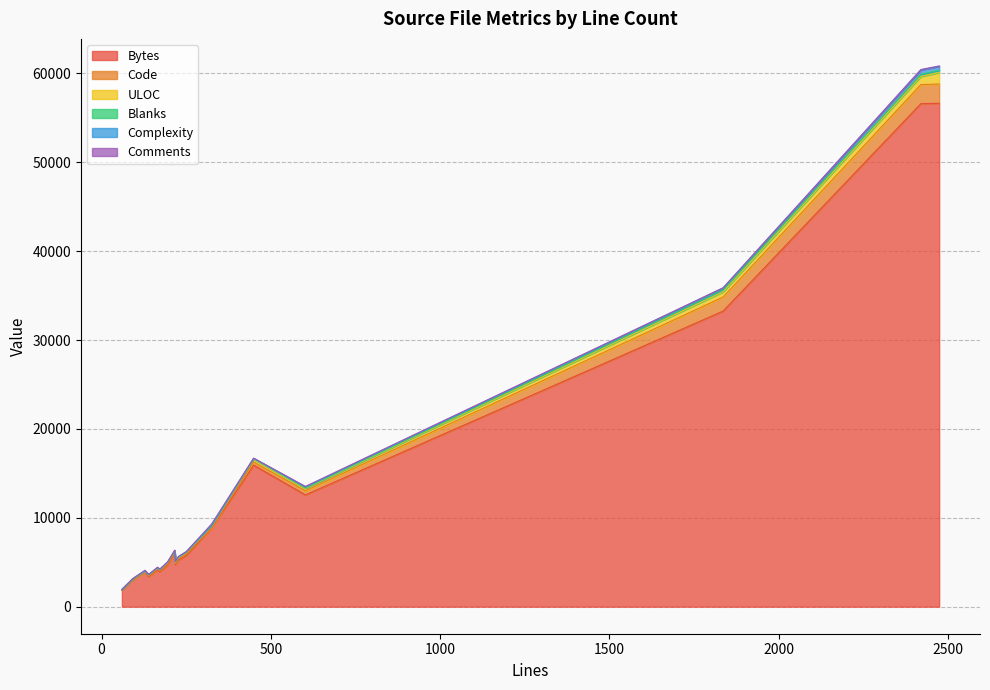

True or false: ULOC and Bytes cross at least once.

False